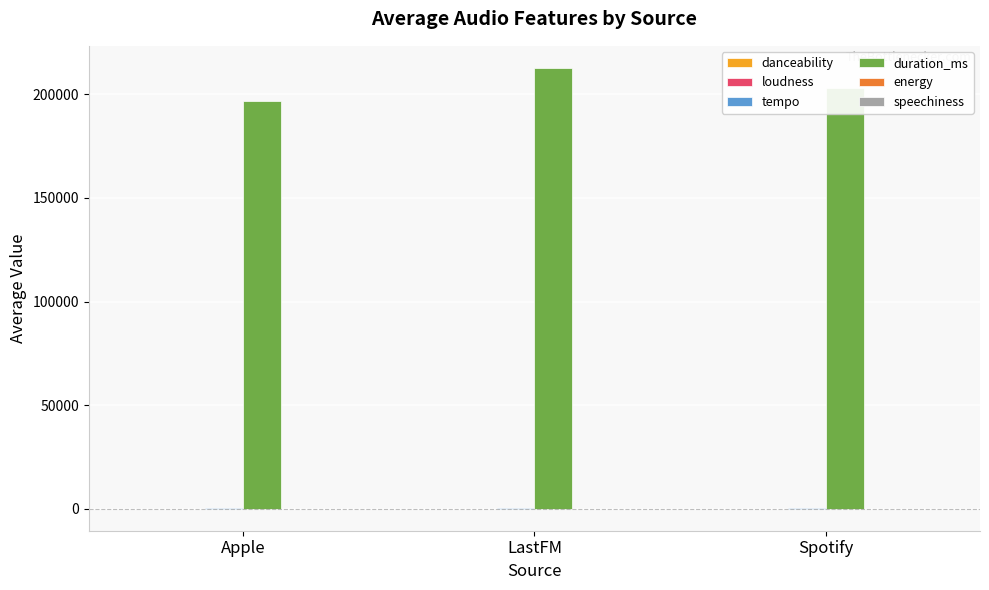

Which series has the largest total across all categories?

duration_ms